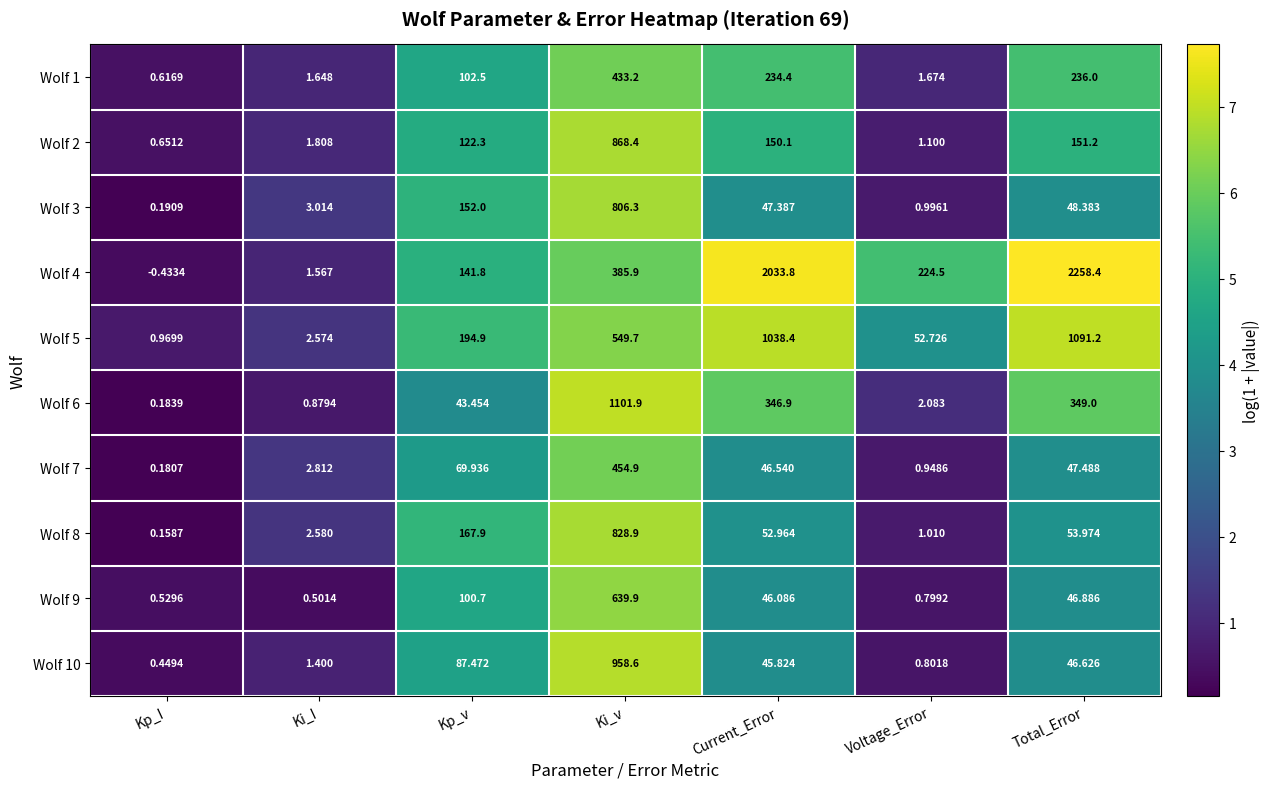

Is the value of Wolf 7 at Ki_v greater than the value of Wolf 8 at Voltage_Error?

Yes